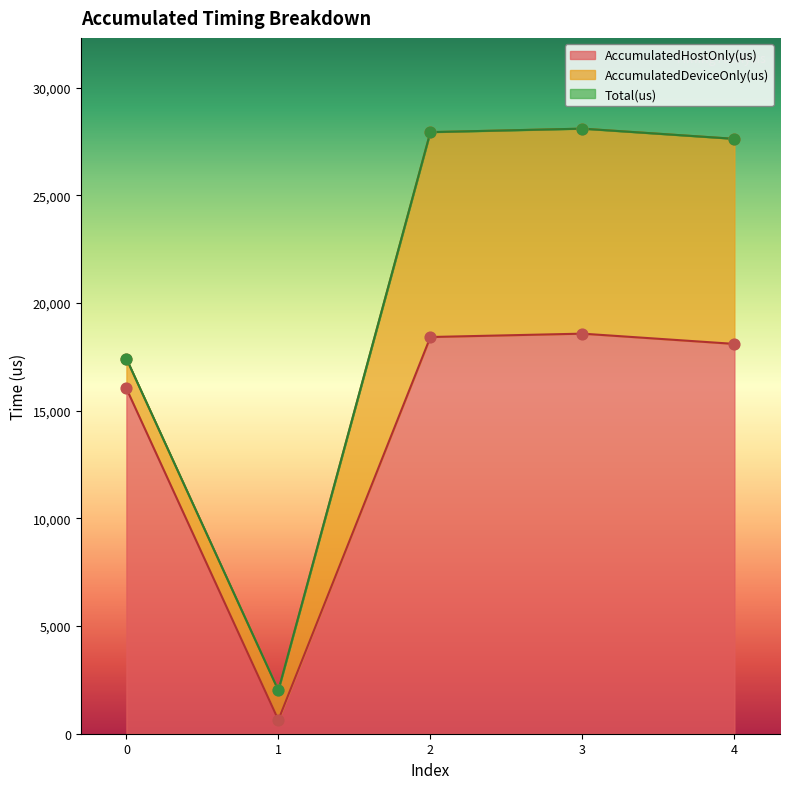

Which series contains the highest Y value?

Total(us)